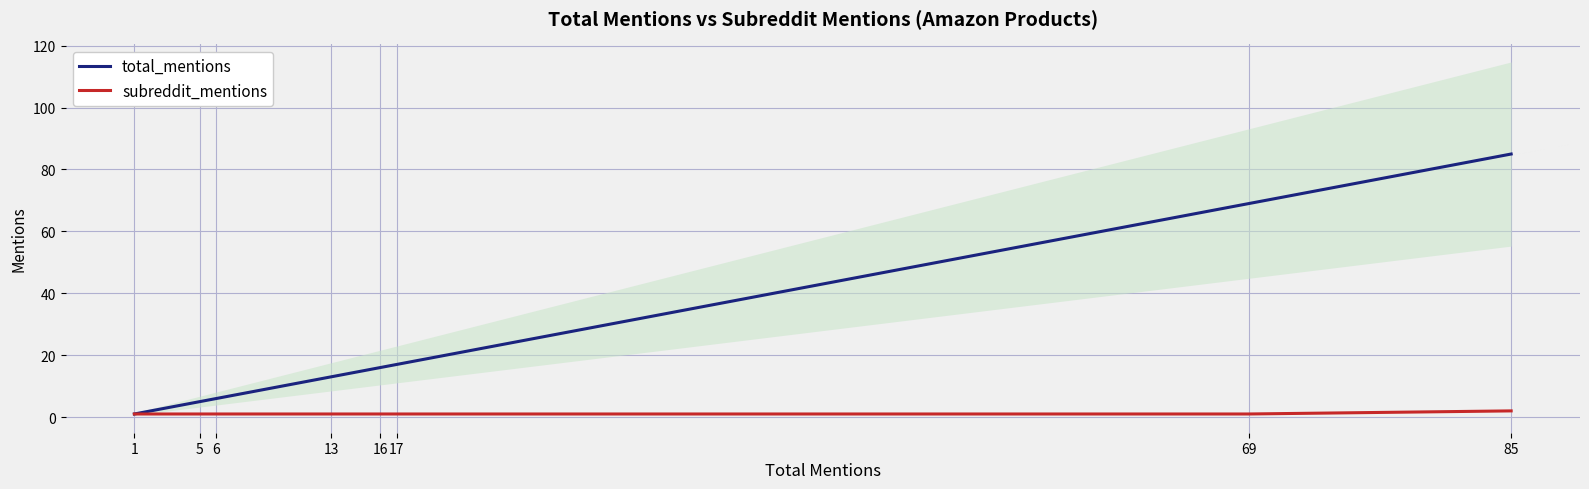

What is the difference between the total_mentions values at 1 and 69?

68